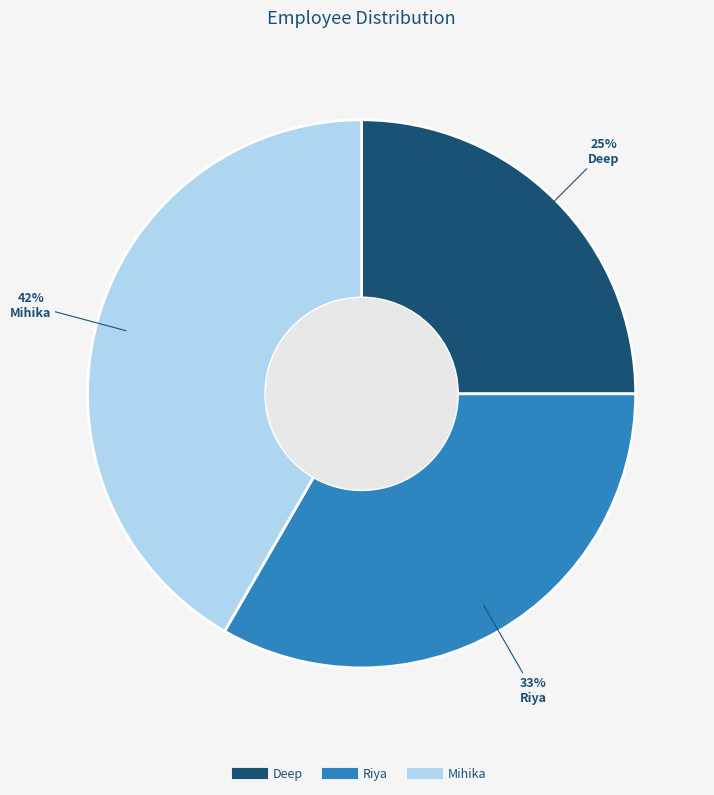

Do Riya and Mihika together represent more than half of the pie?

Yes